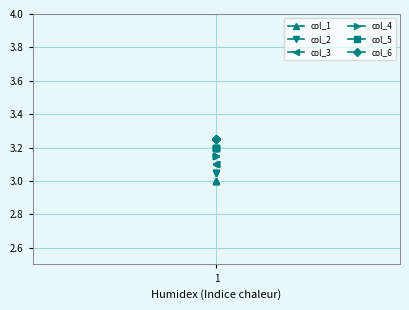

At which label is col_5 closest to 3?

1